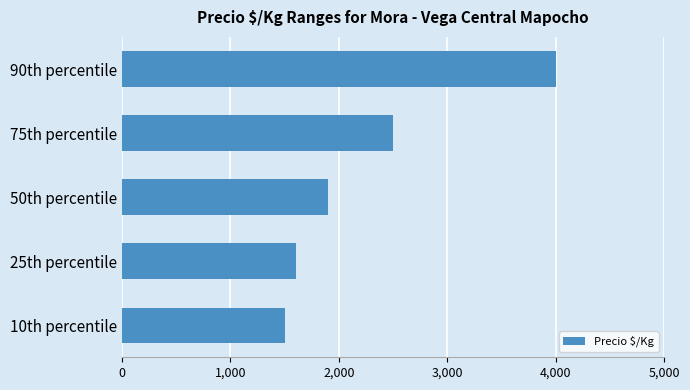

Reading bottom to top, transcribe all the data shown in this chart.

1500	1600	1900	2500	4000